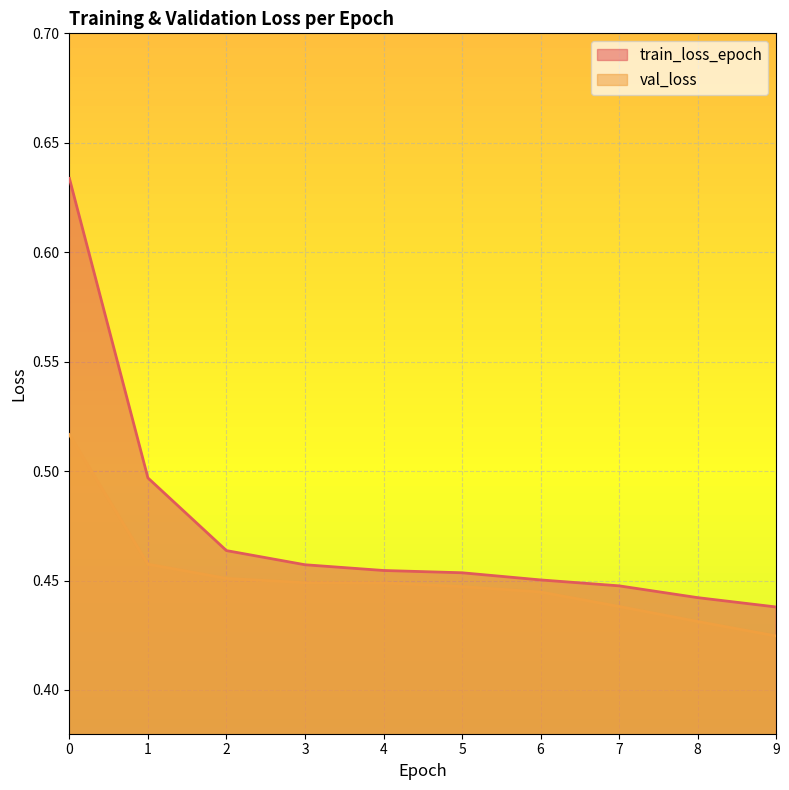

Between 6 and 5, which is larger?

5